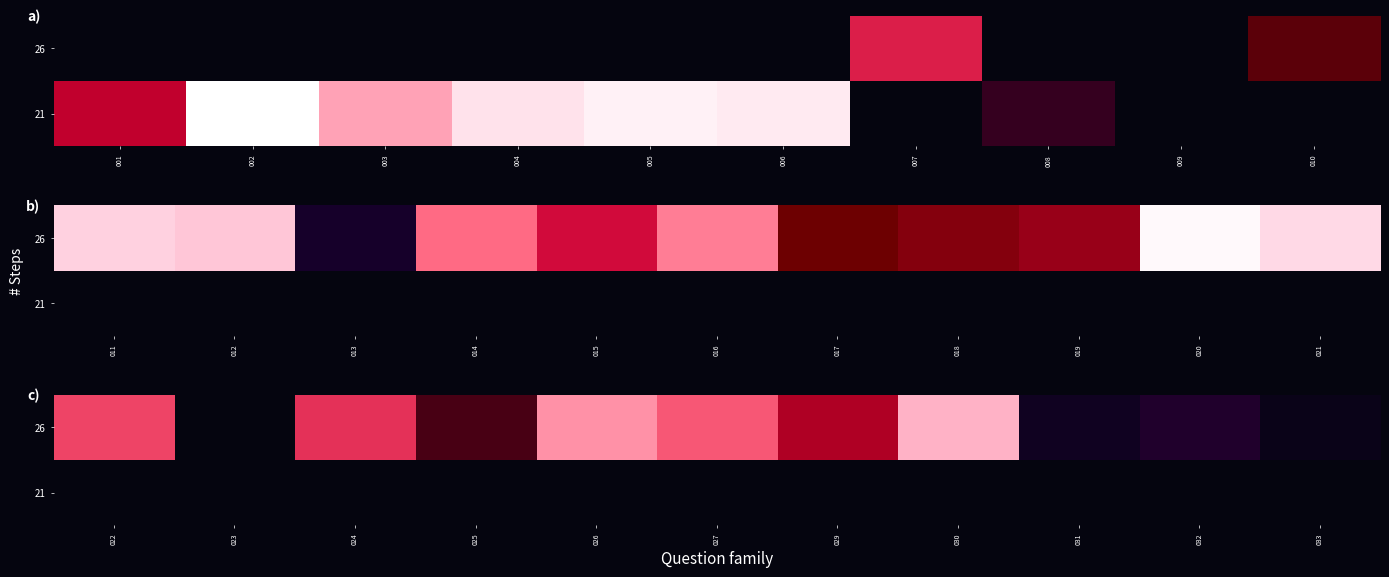

What is the difference between the second highest and second lowest values in the 26 series?

13.3